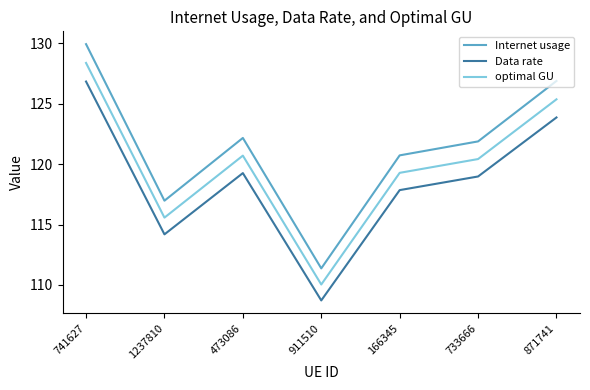

Reading left to right, extract all data points from this chart.

Internet usage: 129.9	117.0	122.2	111.4	120.7	121.9	126.9
Data rate: 126.8	114.2	119.3	108.7	117.8	119.0	123.9
optimal GU: 128.4	115.6	120.7	110.0	119.3	120.4	125.4